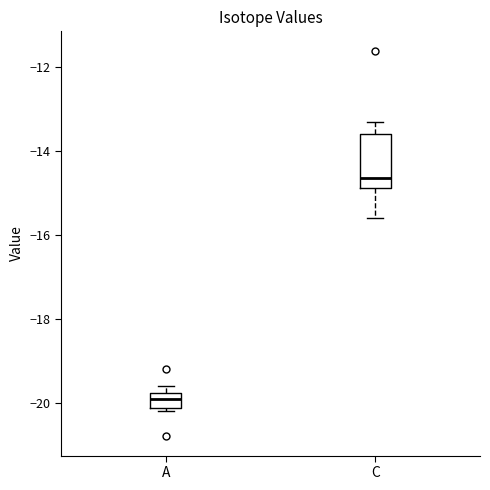

Which box's median line is the lowest?

A